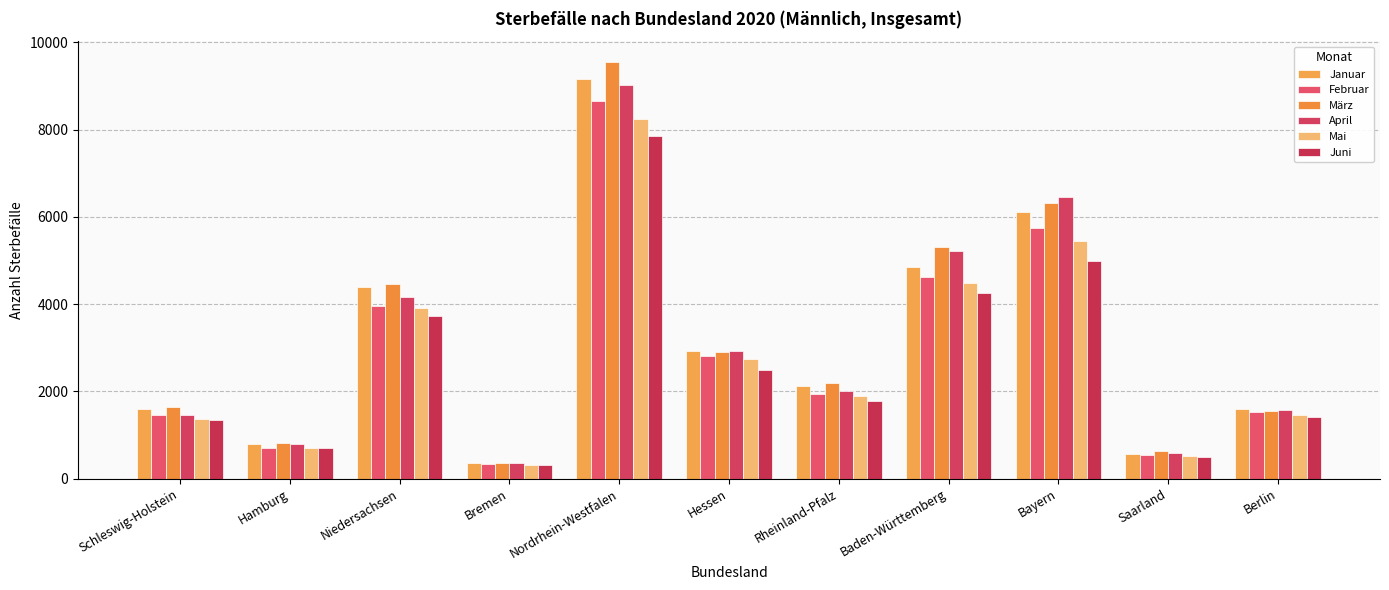

Is it true that März equals 1718 at Baden-Württemberg?

False